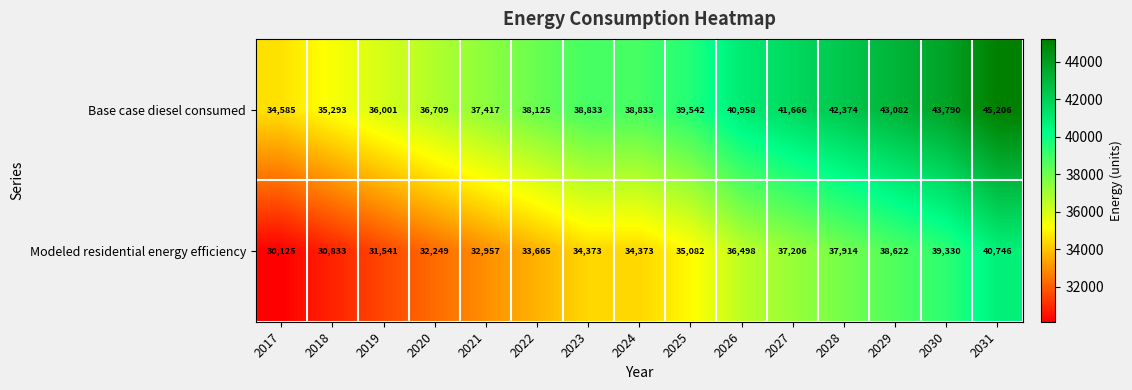

What is the maximum value for Modeled residential energy efficiency?

40746